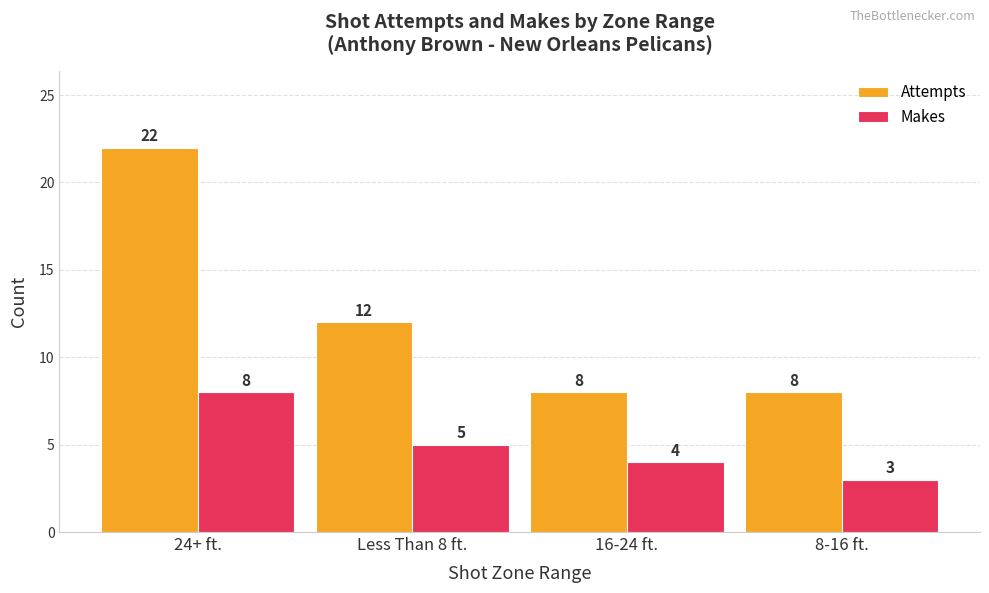

How many bars are there in total?

8